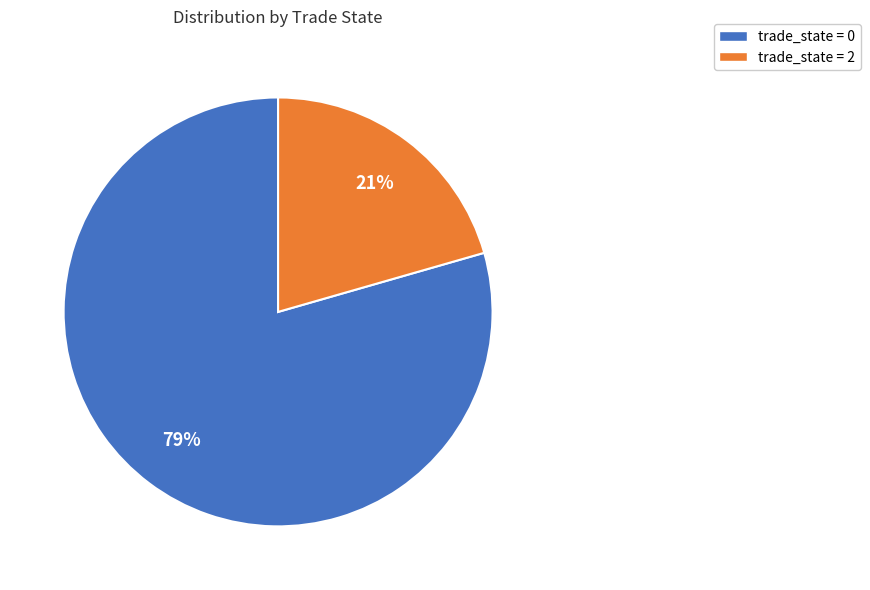

To the nearest percent, what percentage of the pie is trade_state = 0?

79%